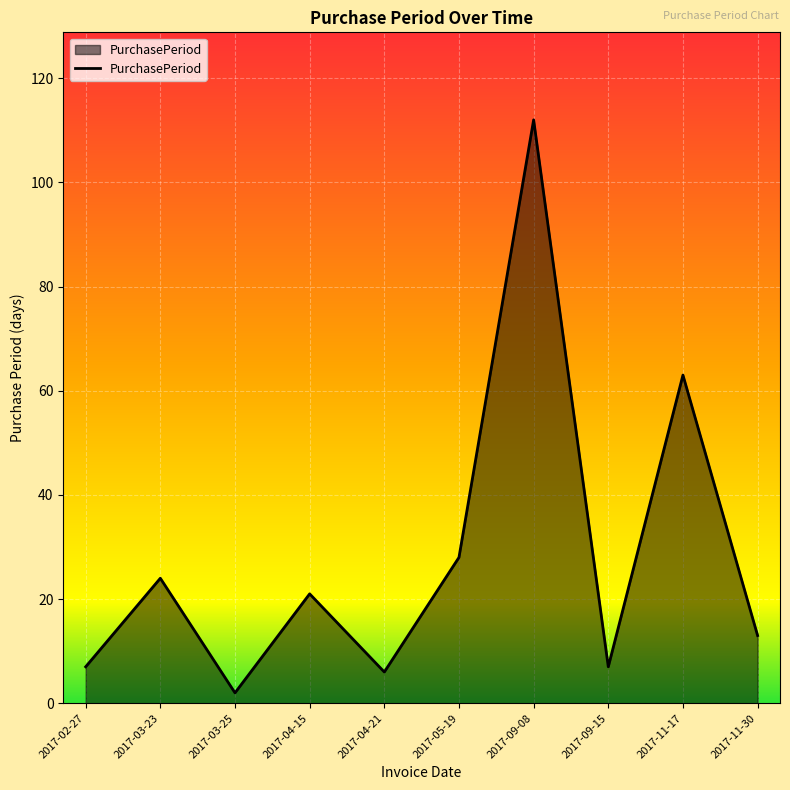

What position from the right is 2017-05-19?

5